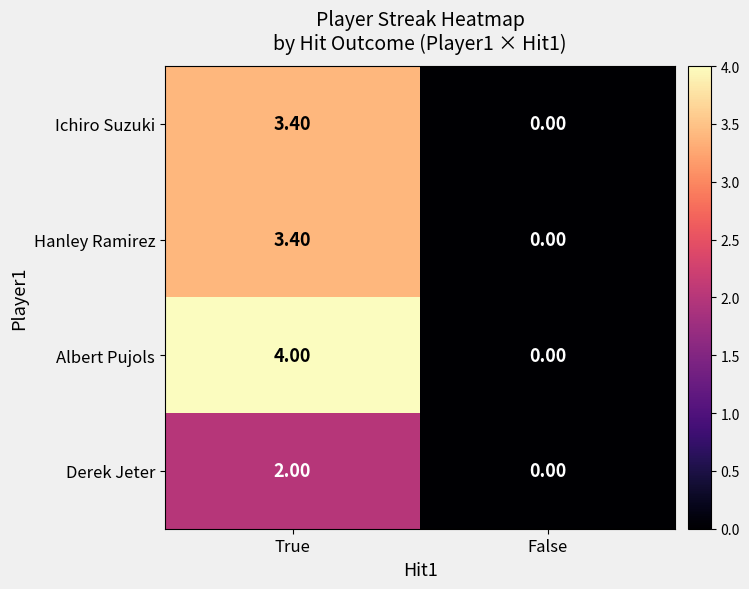

Which series has the largest range (max minus min)?

Albert Pujols